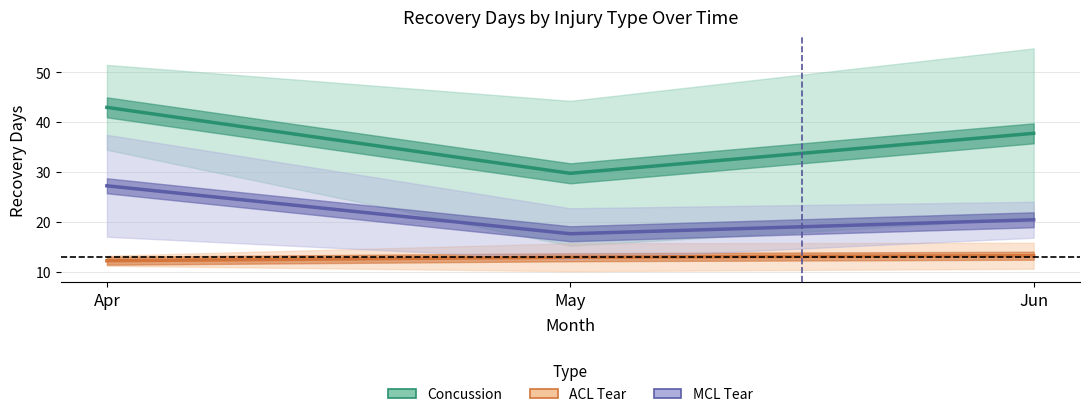

At which category is the sum across all series the highest?

Apr